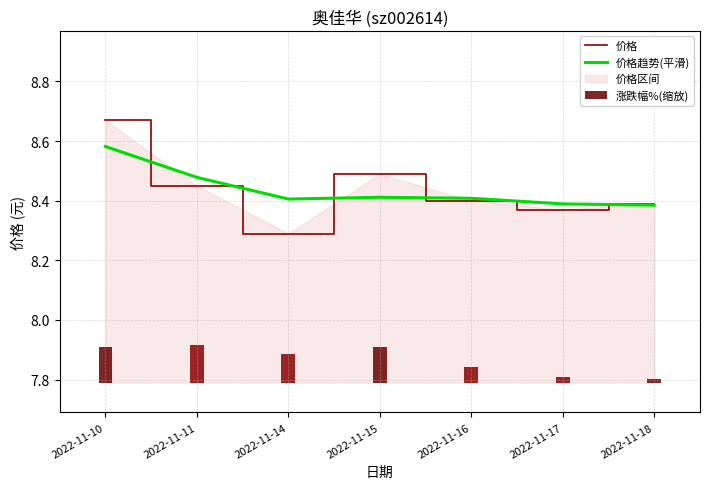

What is the total value across all series at 2022-11-10?

17.4